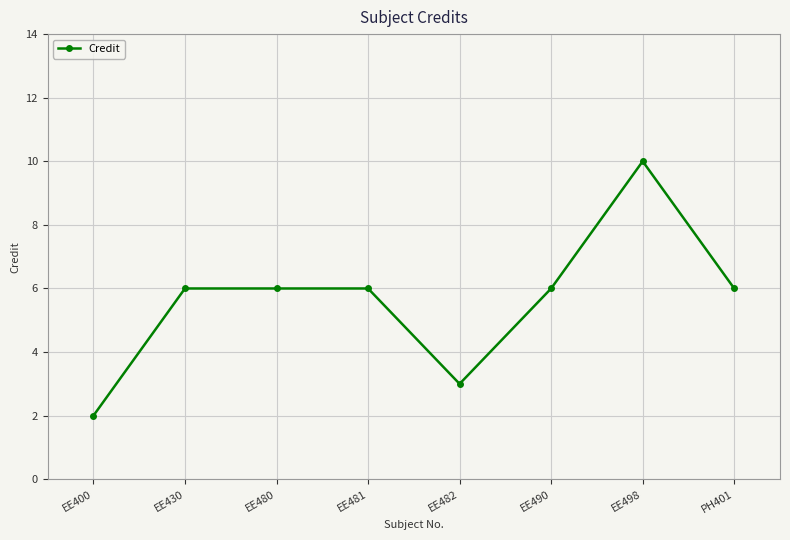

True or false: the data shows 8 at EE430.

False